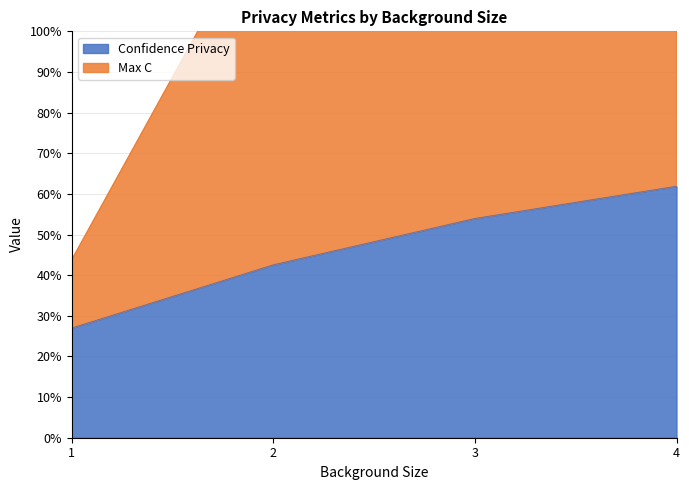

True or false: Max C and Confidence Privacy intersect in this chart.

False